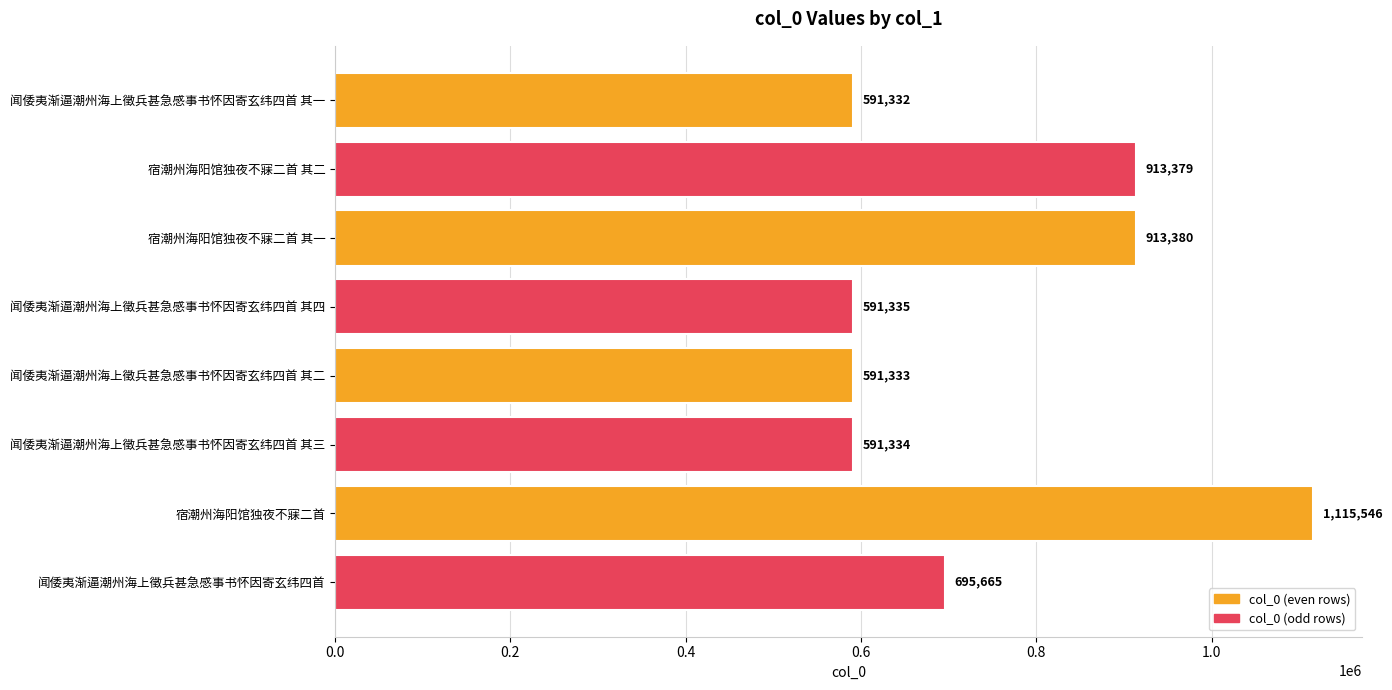

At which category does the chart reach its peak across all series?

宿潮州海阳馆独夜不寐二首